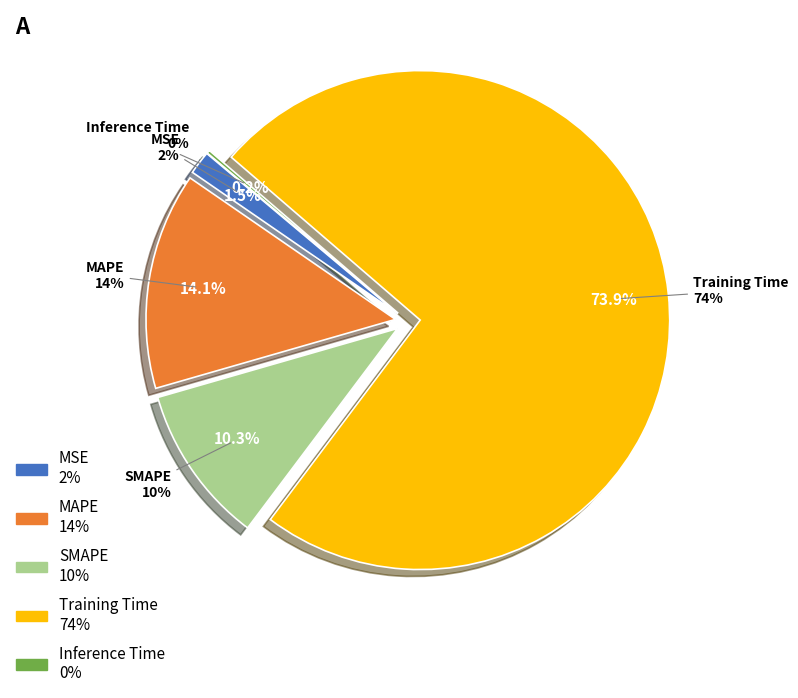

Rank the categories by value from highest to lowest.

Training Time, MAPE, SMAPE, MSE, Inference Time